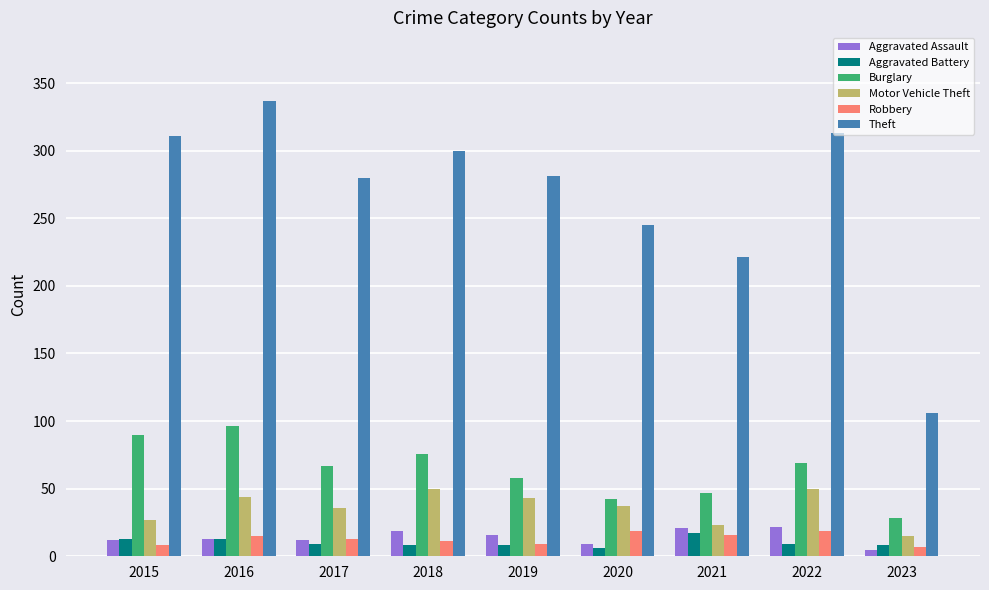

Which series changed the most between 2019 and 2020?

Theft